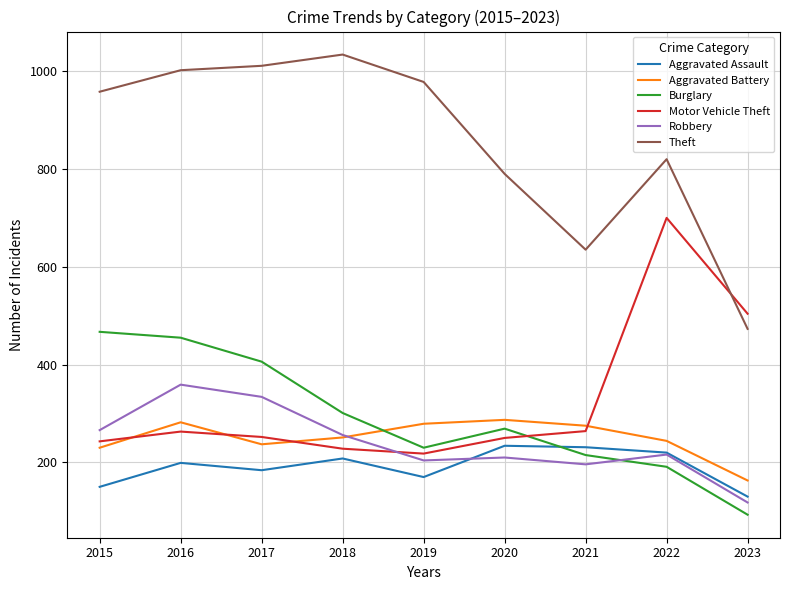

Where is the first local maximum for Theft?

2018